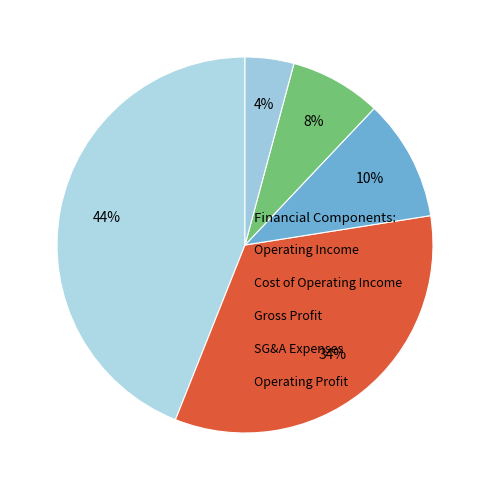

Is there any slice that represents more than half of the pie?

No